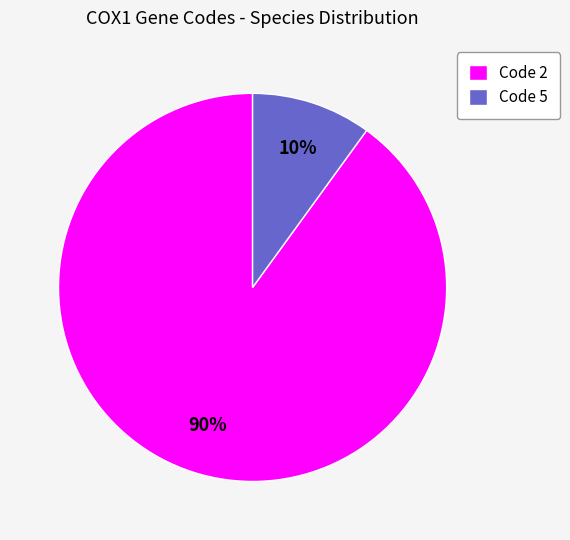

Do Code 2 and Code 5 together represent more than half of the pie?

Yes